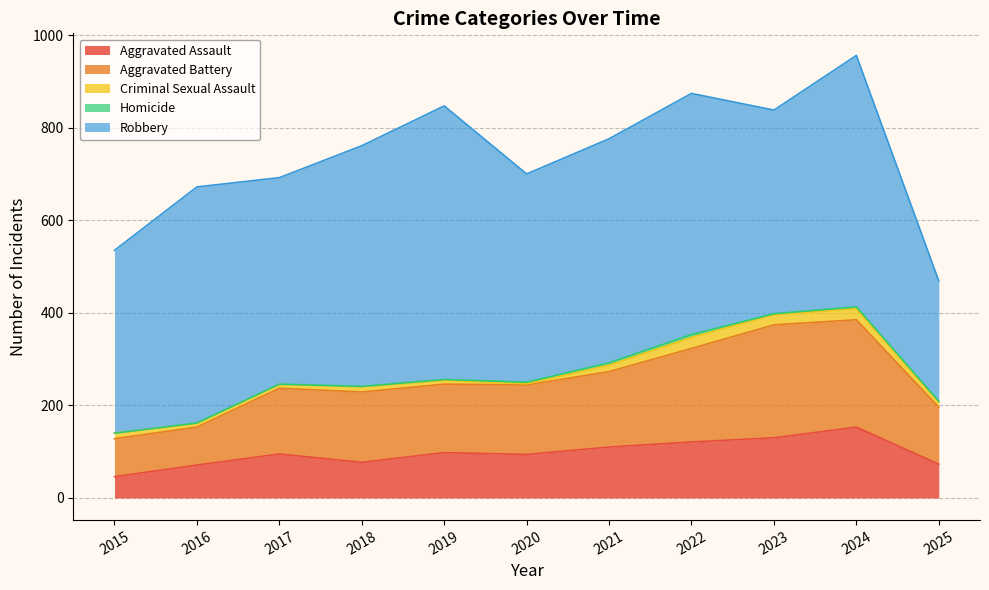

True or false: Aggravated Battery and Aggravated Assault cross at least once.

False